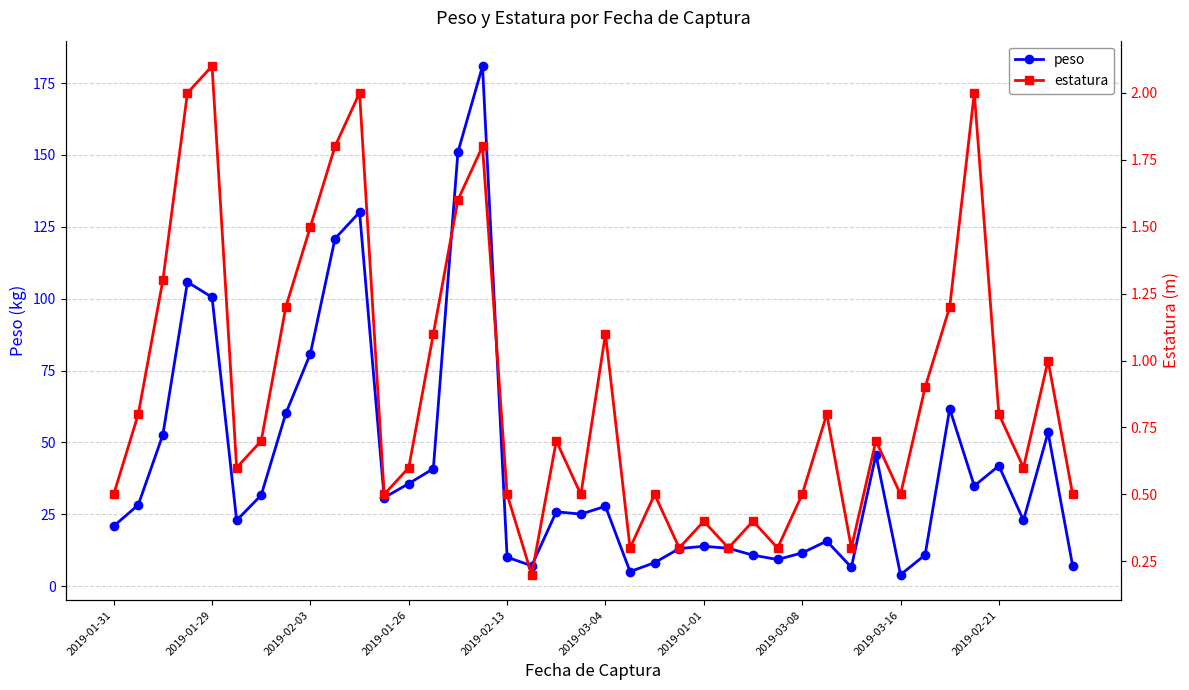

What are all the series names shown in the legend?

peso, estatura